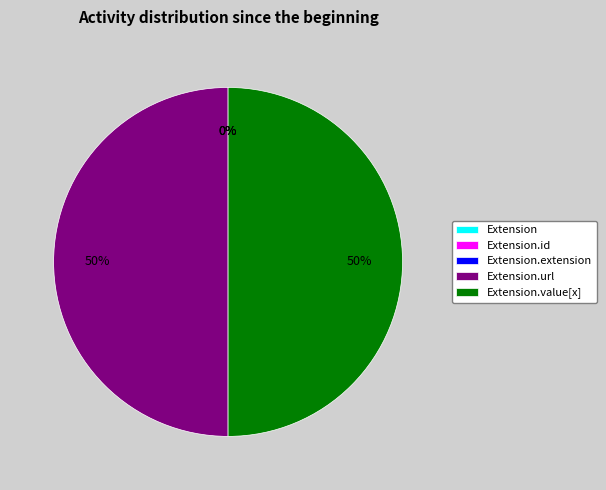

Which slice is the largest?

Extension.url